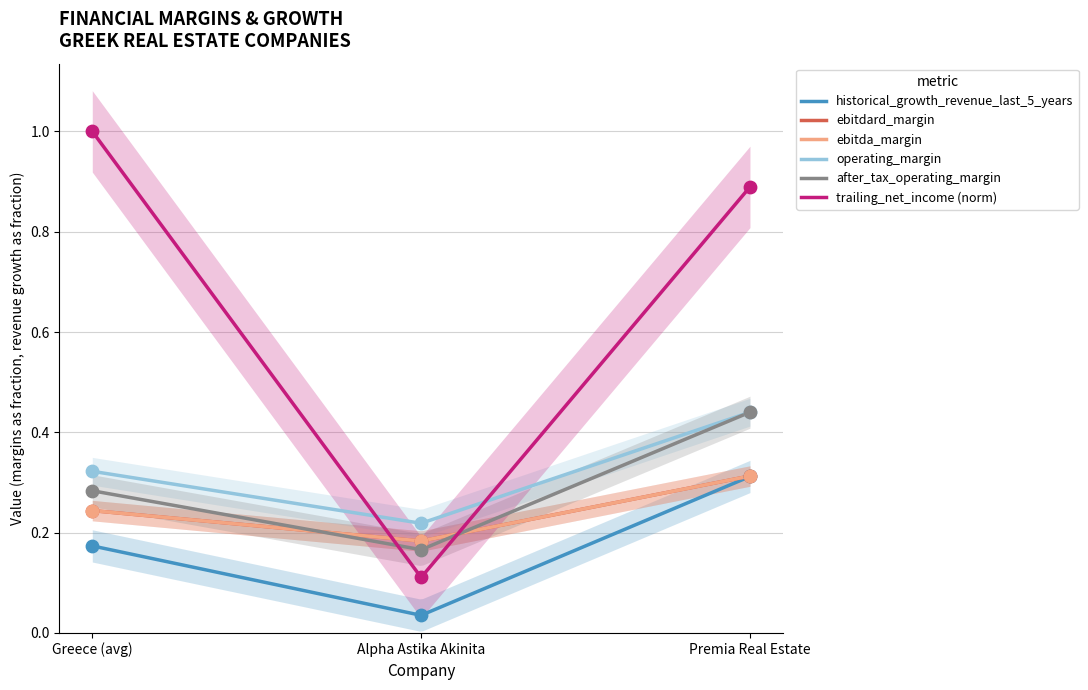

Which series has the largest total across all categories?

trailing_net_income